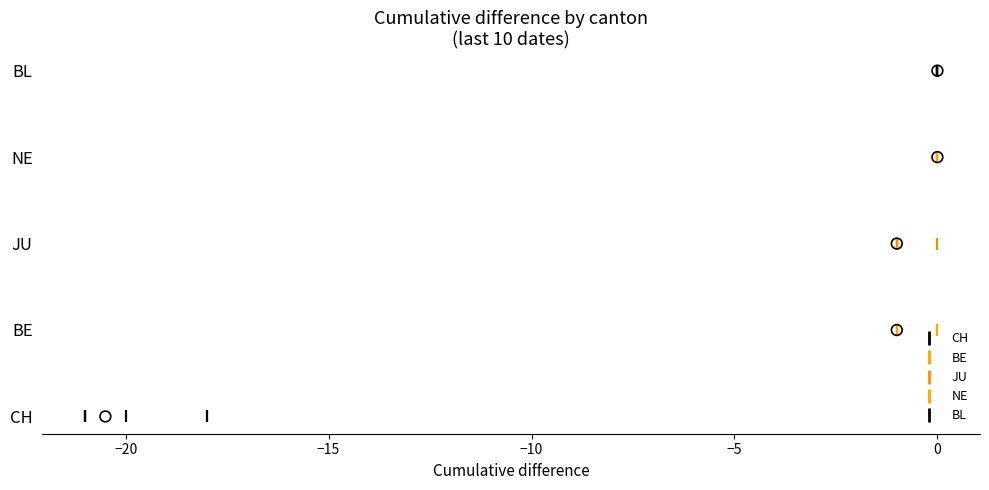

Which series contains the lowest Y value?

CH